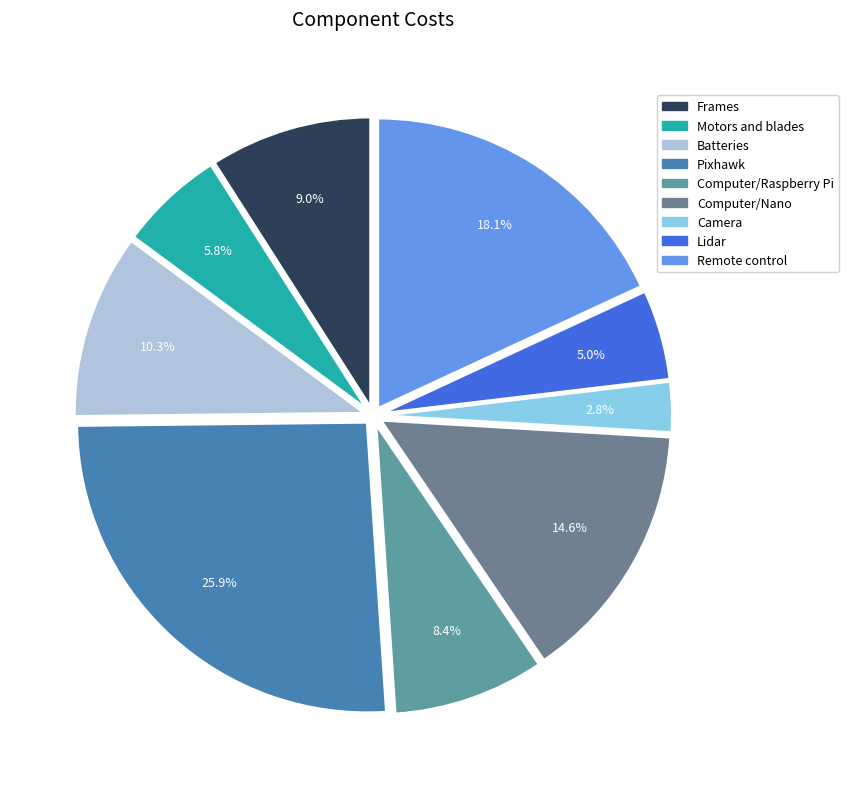

Rank the categories by value from lowest to highest.

Camera, Lidar, Motors and blades, Computer/Raspberry Pi, Frames, Batteries, Computer/Nano, Remote control, Pixhawk